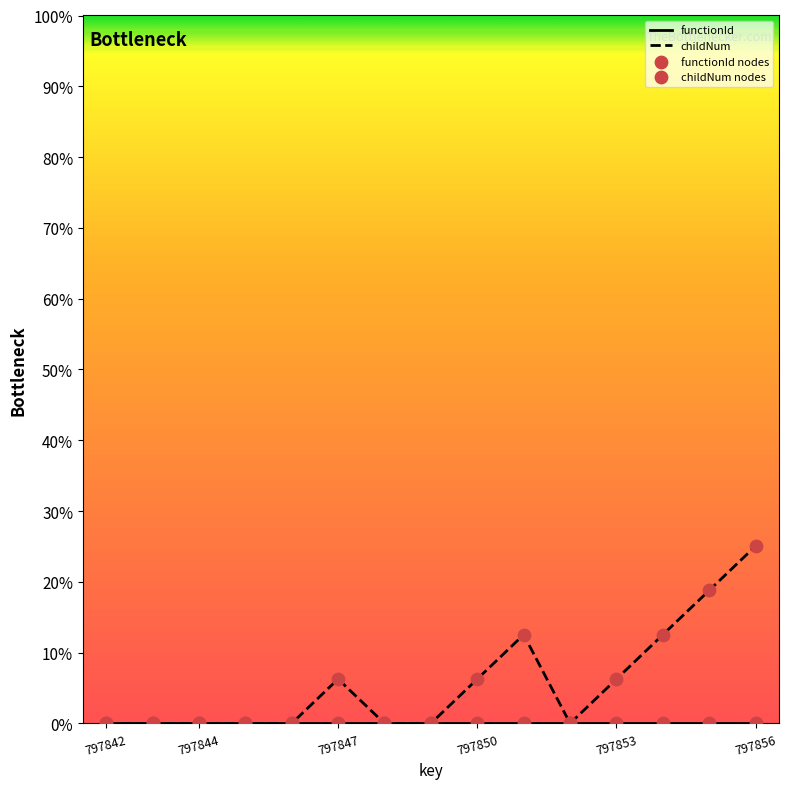

Approximately how many times larger is the value at 797856 compared to 797853?

4.0